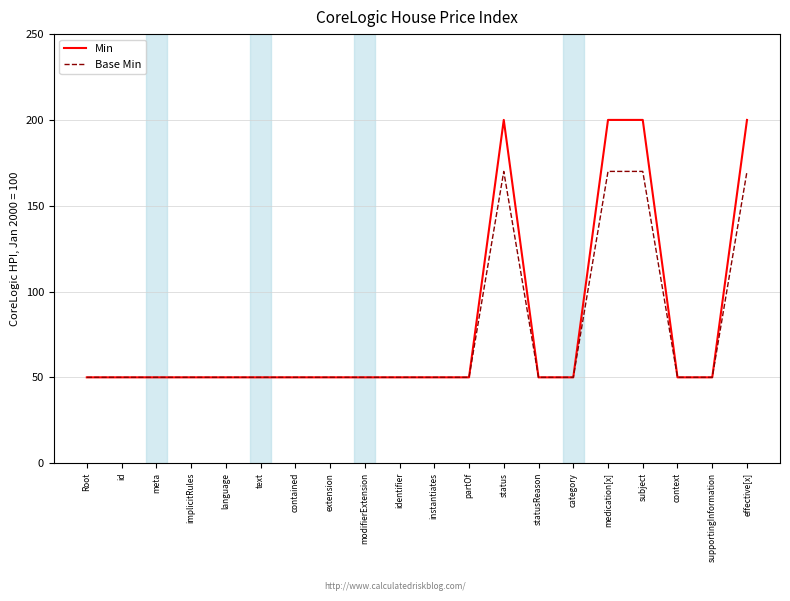

Reading left to right, list all the values displayed in this chart.

Min: 50	50	50	50	50	50	50	50	50	50	50	50	200	50	50	200	200	50	50	200
Base Min: 50	50	50	50	50	50	50	50	50	50	50	50	170	50	50	170	170	50	50	170